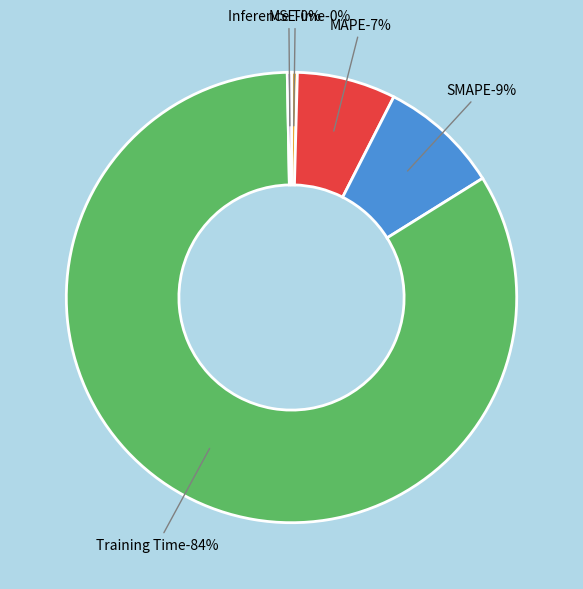

Rank the categories by value from highest to lowest.

Training Time, SMAPE, MAPE, MSE, Inference Time